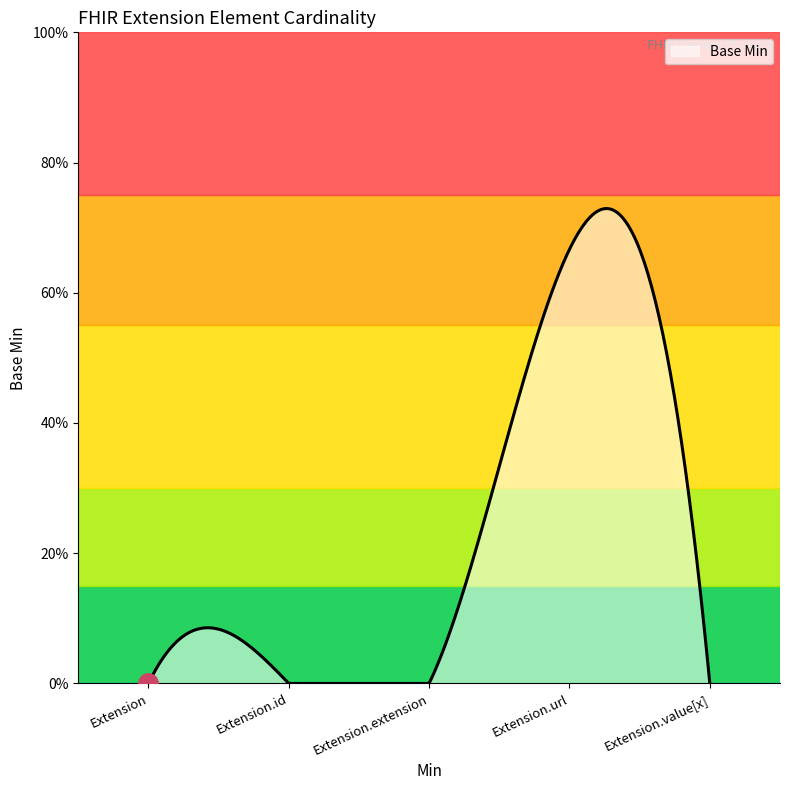

Is this an area chart (filled region under the line)?

Yes